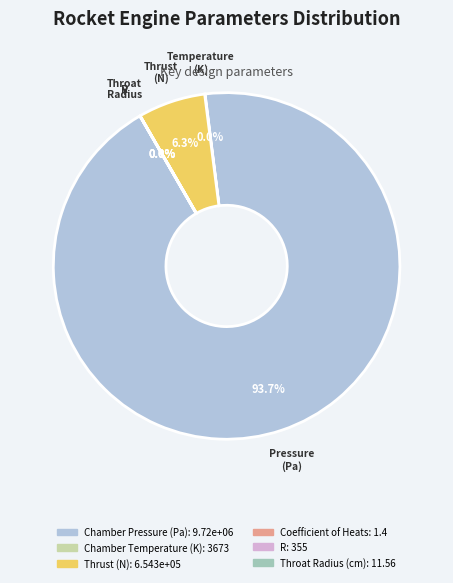

What is the largest slice in the pie chart?

Chamber Pressure (Pa)